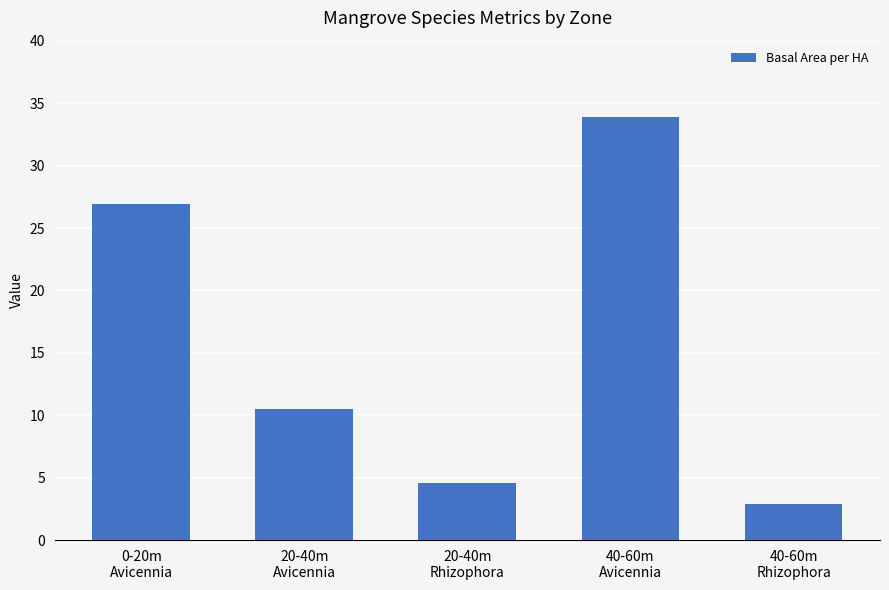

List the labels in order of value, largest first.

40-60m
Avicennia, 0-20m
Avicennia, 20-40m
Avicennia, 20-40m
Rhizophora, 40-60m
Rhizophora